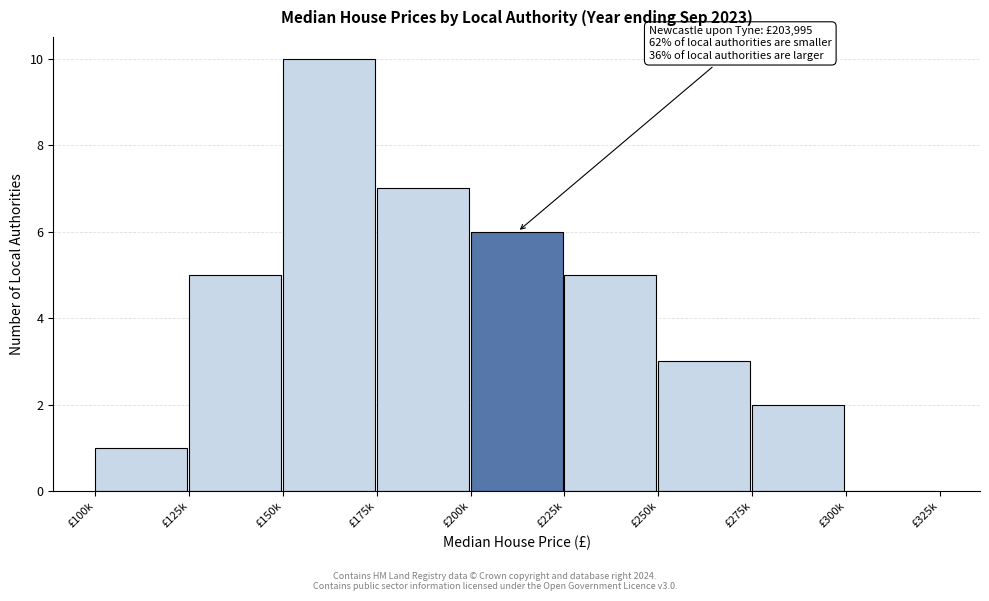

Reading right to left, extract all data points from this chart.

£300k=0	£275k=2	£250k=3	£225k=5	£200k=6	£175k=7	£150k=10	£125k=5	£100k=1